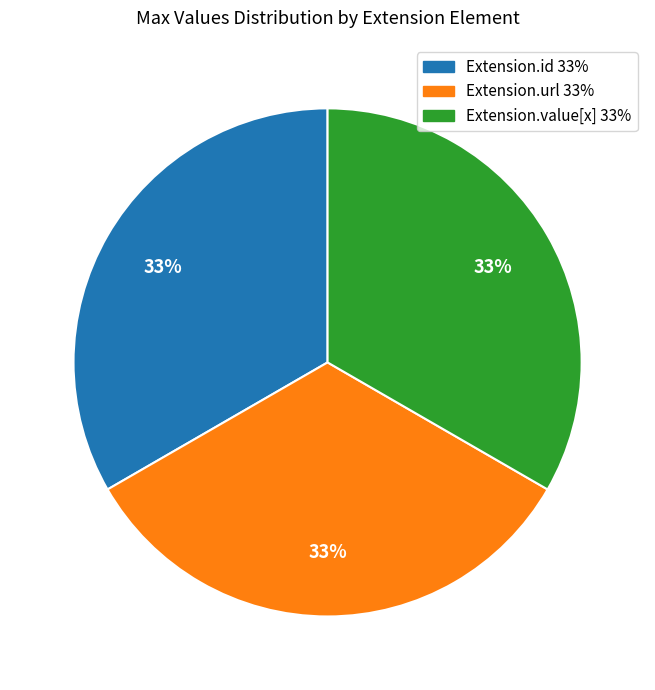

Does any single category account for the majority?

No